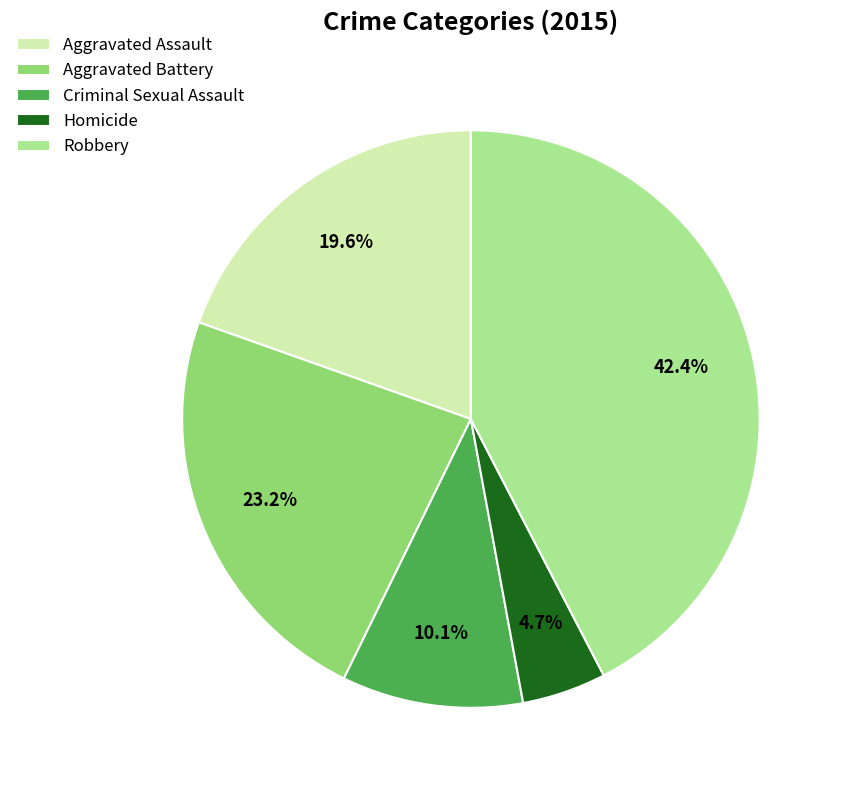

To the nearest percent, what is the combined percentage of Aggravated Battery and Aggravated Assault?

43%